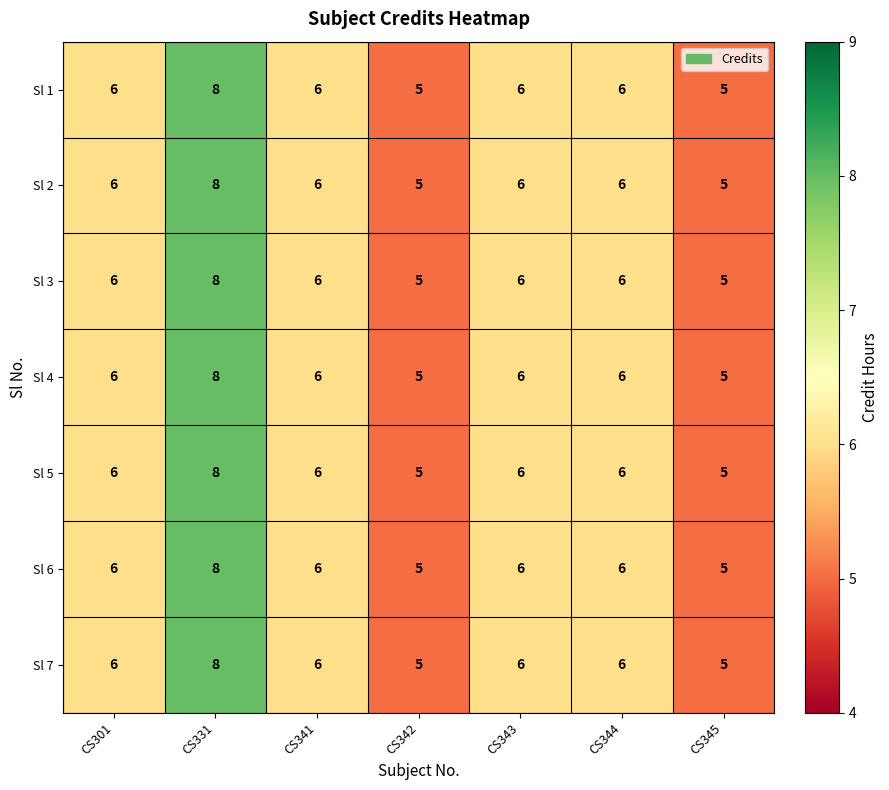

Read the Sl 7 value at CS344.

6